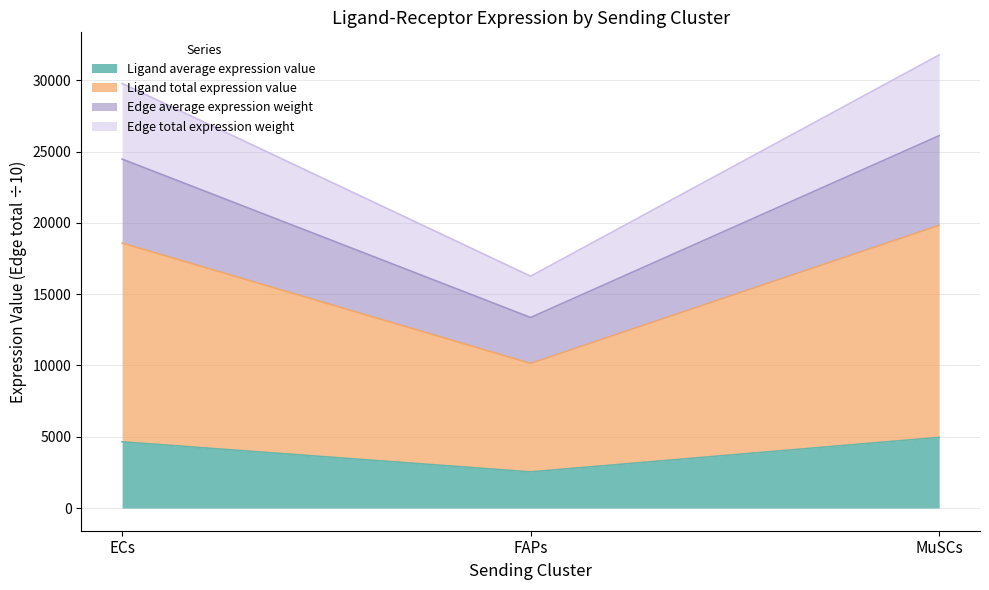

What is the value of the Edge total expression weight point at the 3rd from the left?

31773.7